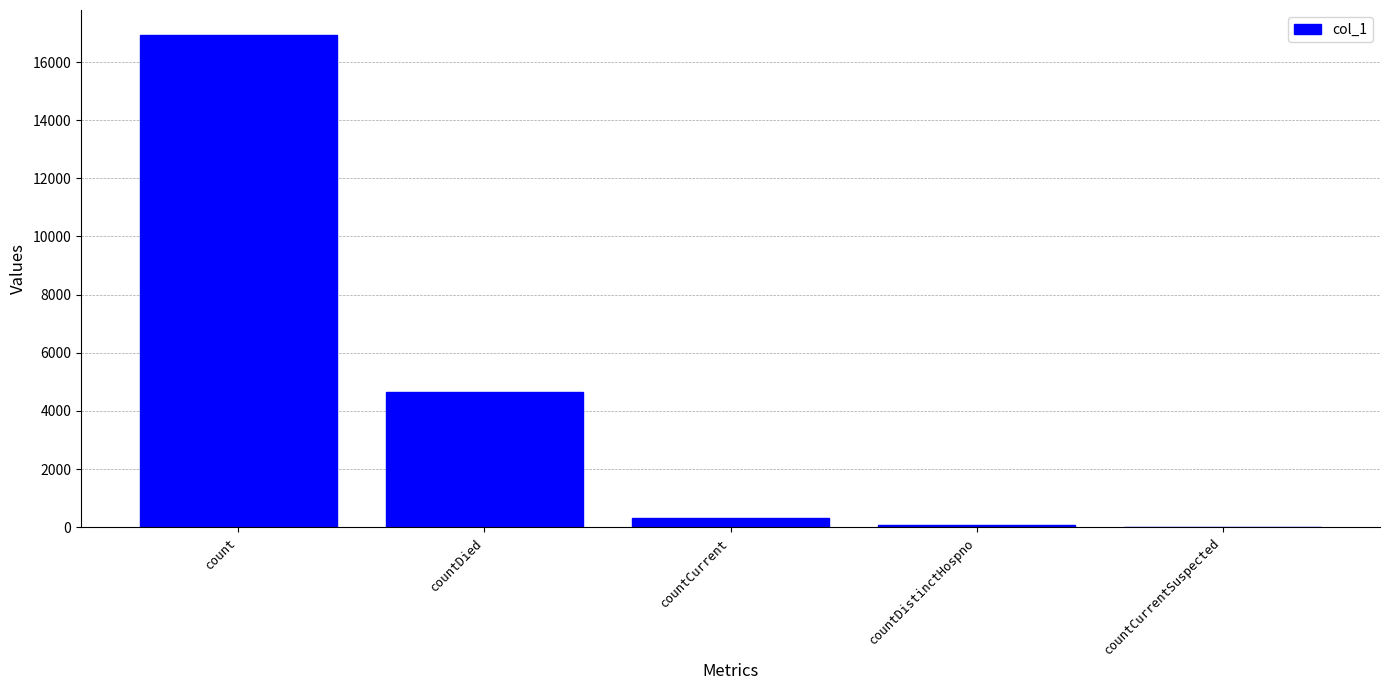

Which has a higher value, countCurrentSuspected or count?

count